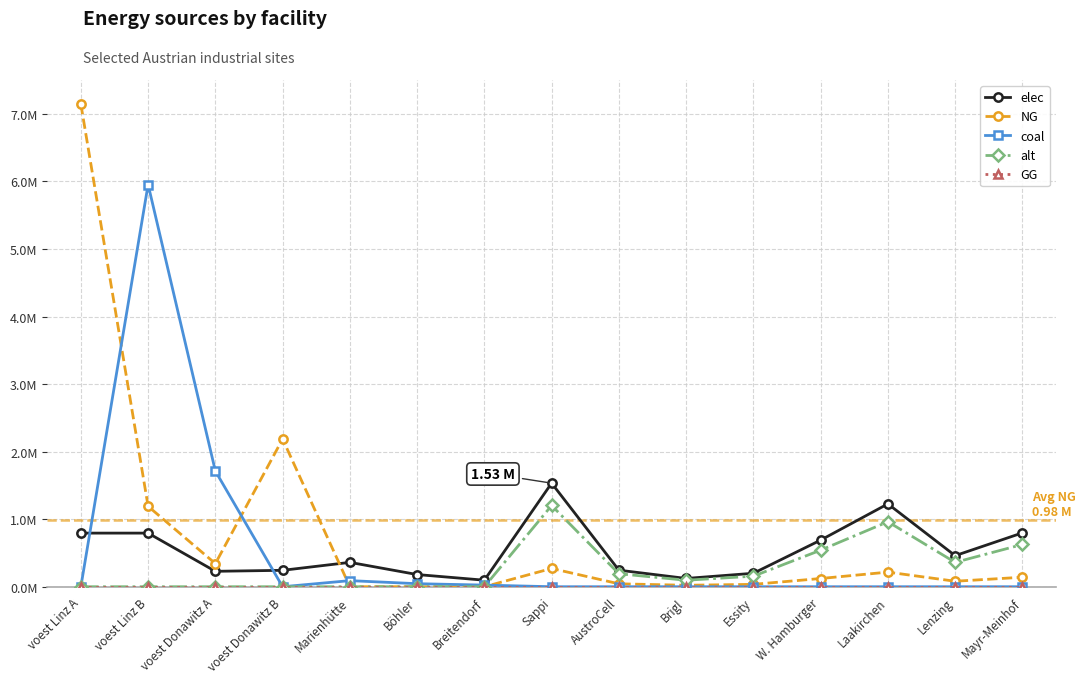

Is the value of alt at Lenzing greater than the value of GG at Böhler?

Yes